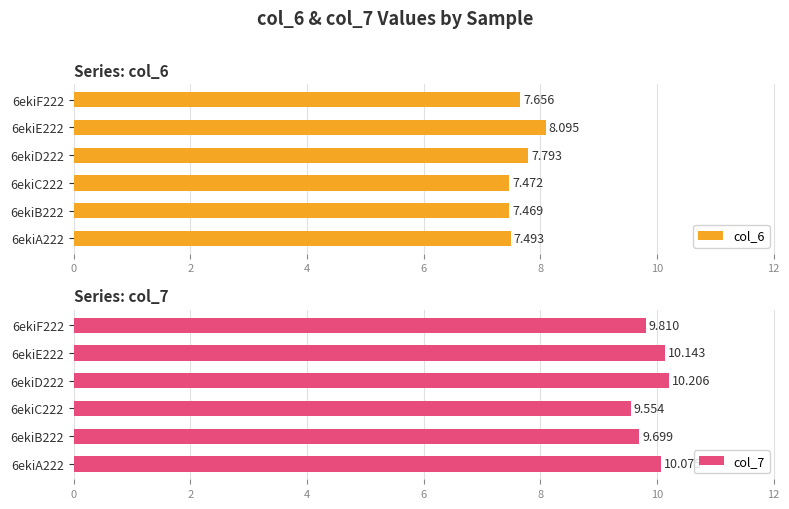

How many data points in col_7 are above 10?

3